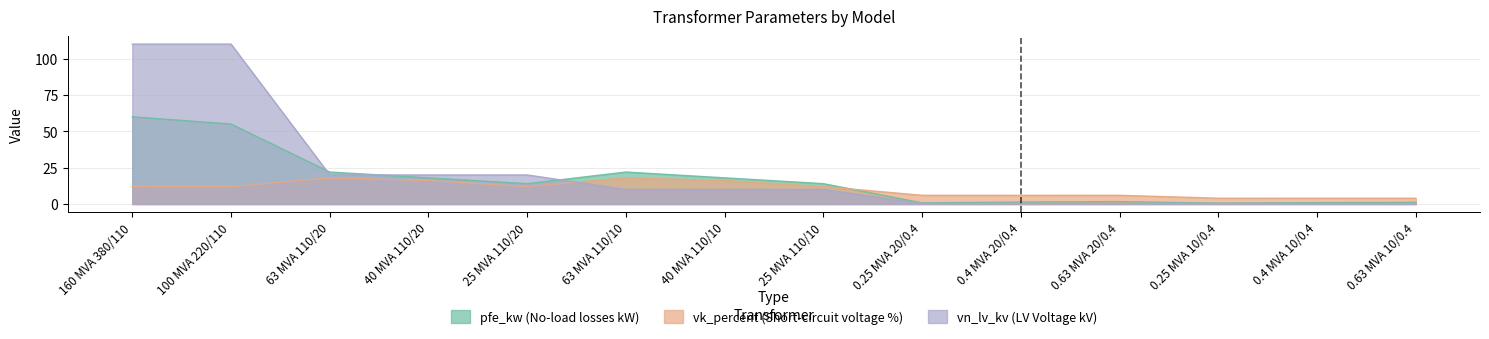

At which label does vk_percent reach its minimum?

0.25 MVA 10/0.4